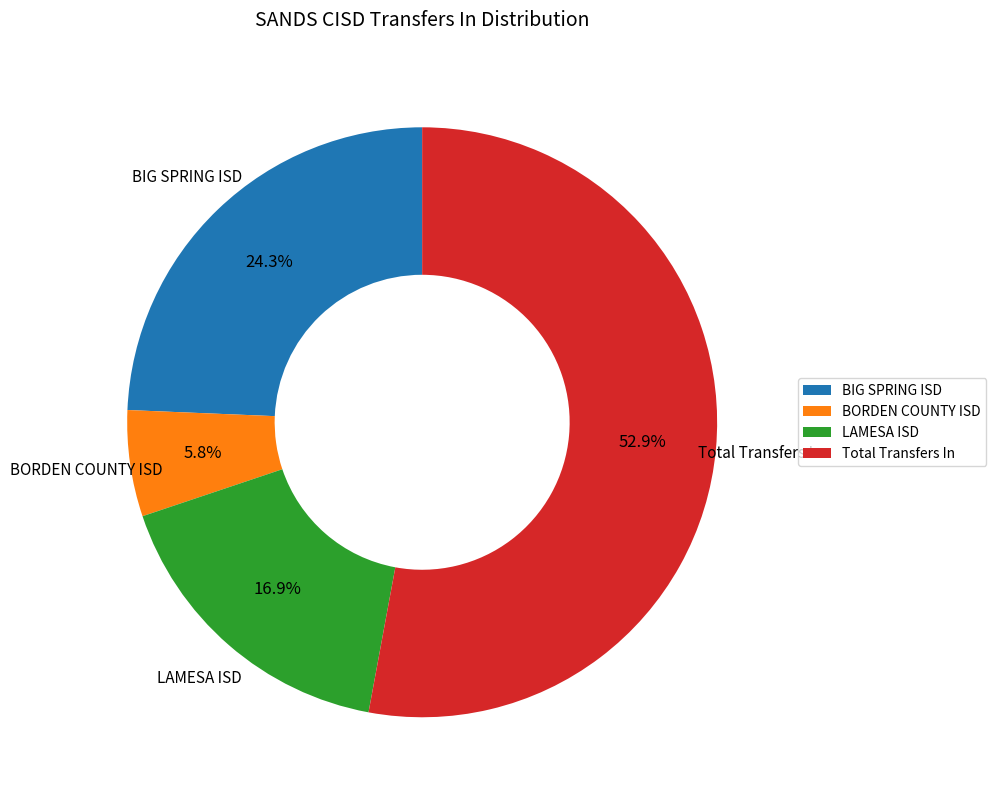

What is the majority slice?

Total Transfers In